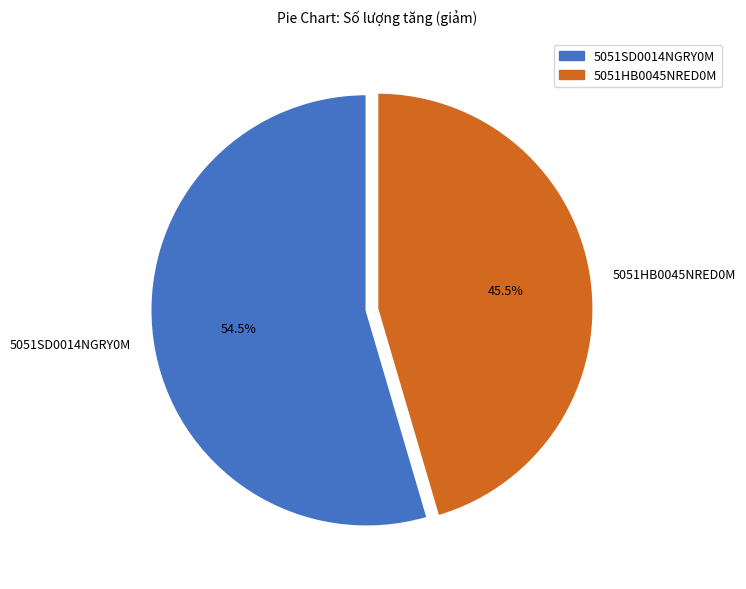

What percentage do 5051SD0014NGRY0M and 5051HB0045NRED0M together represent?

100.0%